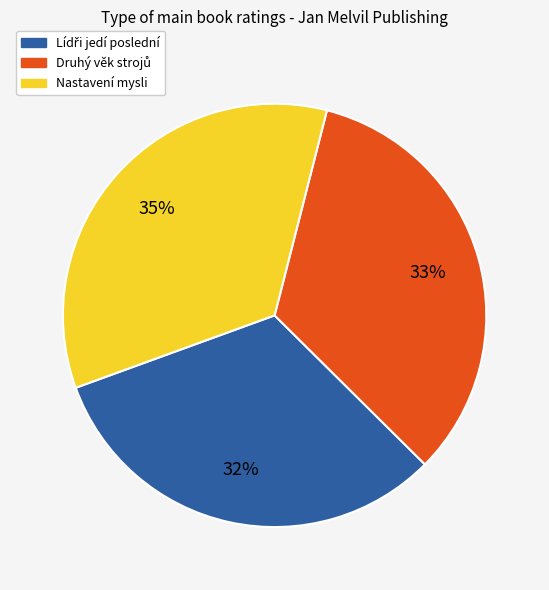

To the nearest percent, what is the average slice percentage?

33%